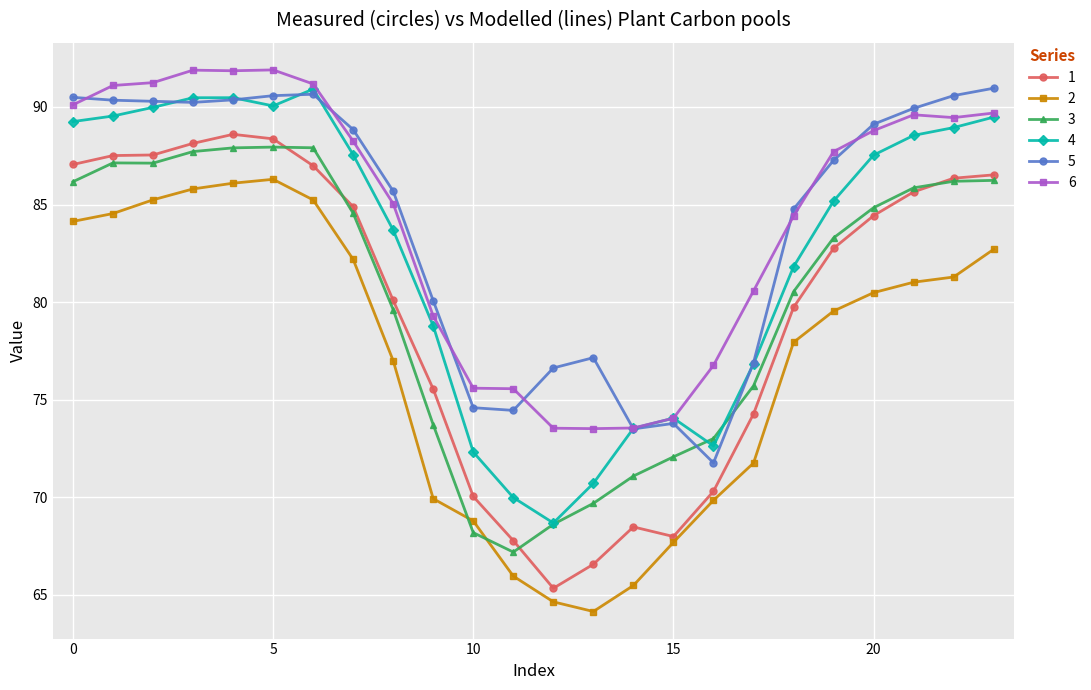

What is the greatest value displayed?

91.9